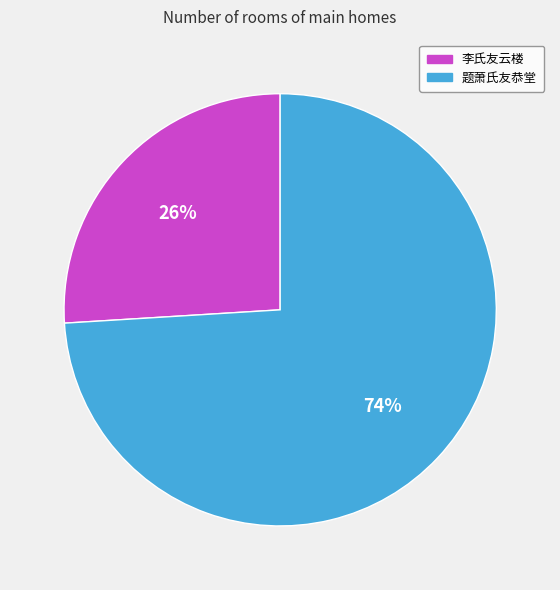

Approximately how many times larger is the value at 题萧氏友恭堂 compared to 李氏友云楼?

2.8